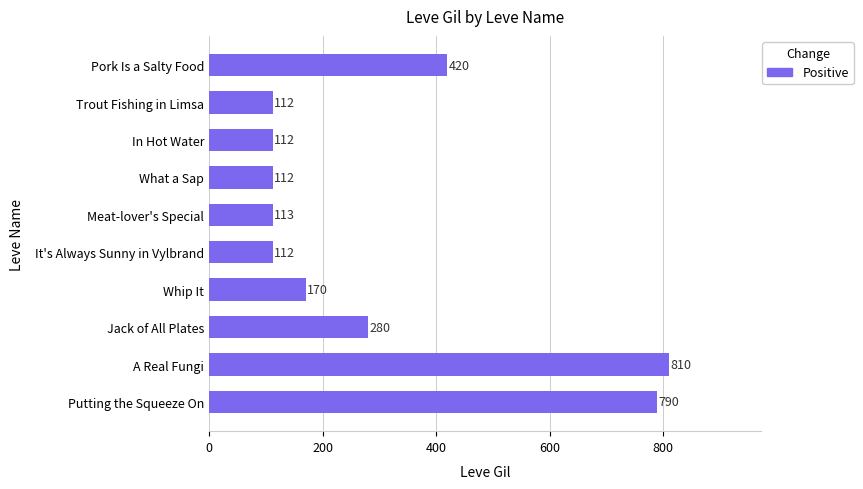

How many series are shown in this chart?

1